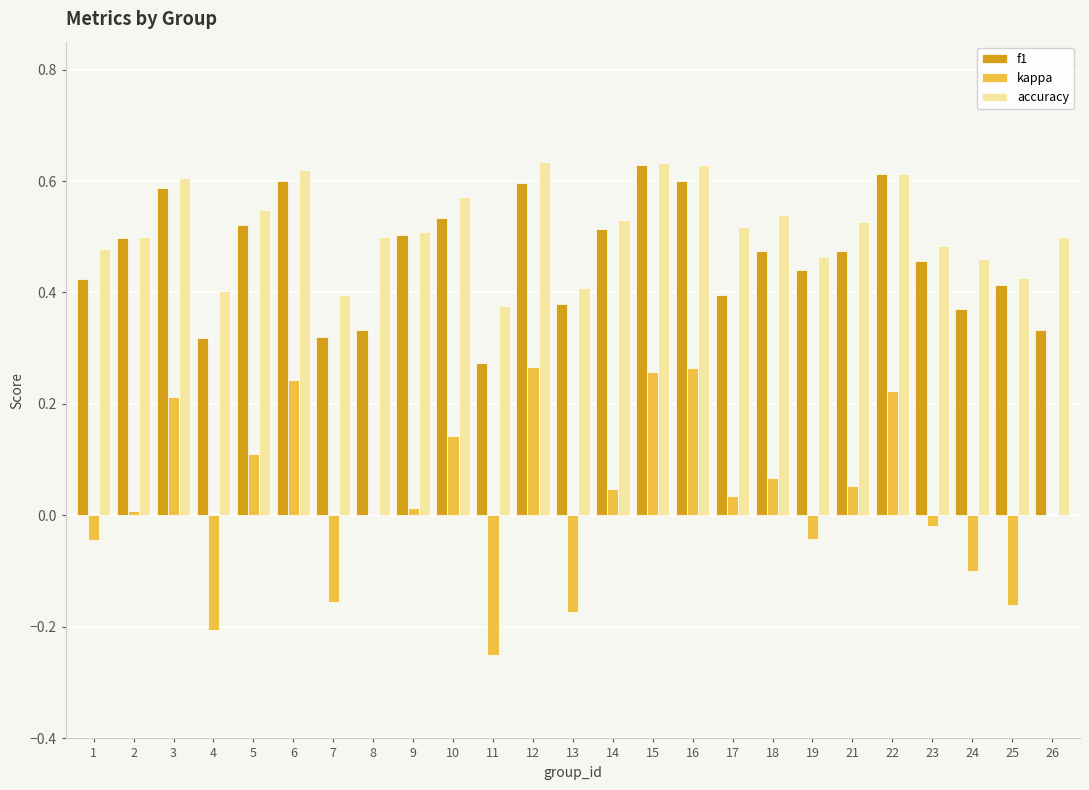

What is the sum of all kappa values?

0.8